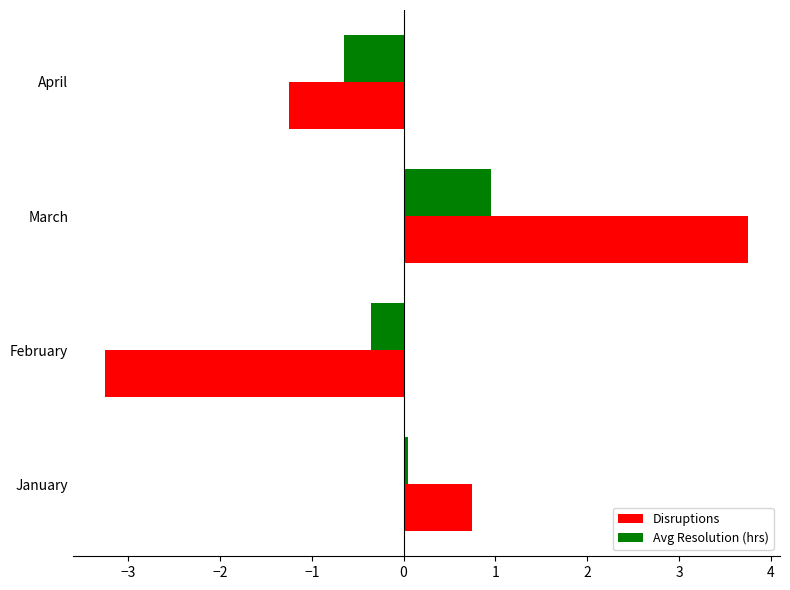

What value does the Disruptions series have at April?

-1.2